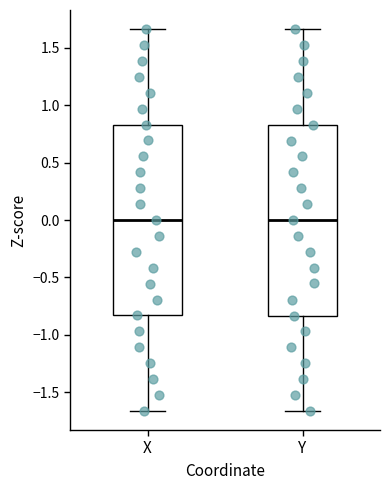

Reading left to right, read every box against the y-axis: the position of its median line, the range the box covers, and the ends of its whiskers. The values are not printed on the chart, so give them approximately, as read against the axis.

X: median 0.00, box -0.85 to 0.85, whiskers -1.65 to 1.65
Y: median 0.00, box -0.85 to 0.85, whiskers -1.65 to 1.65